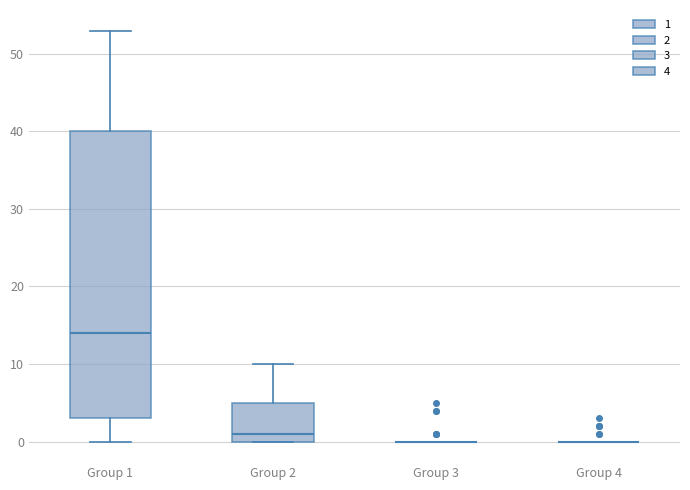

Reading left to right, read every box against the y-axis: the position of its median line, the range the box covers, and the ends of its whiskers. The values are not printed on the chart, so give them approximately, as read against the axis.

Group 1: median 14, box 3 to 40, whiskers 0 to 53
Group 2: median 1, box 0 to 5, whiskers 0 to 10
Group 3: box collapsed to a line at 0, whiskers 0 to 0
Group 4: box collapsed to a line at 0, whiskers 0 to 0